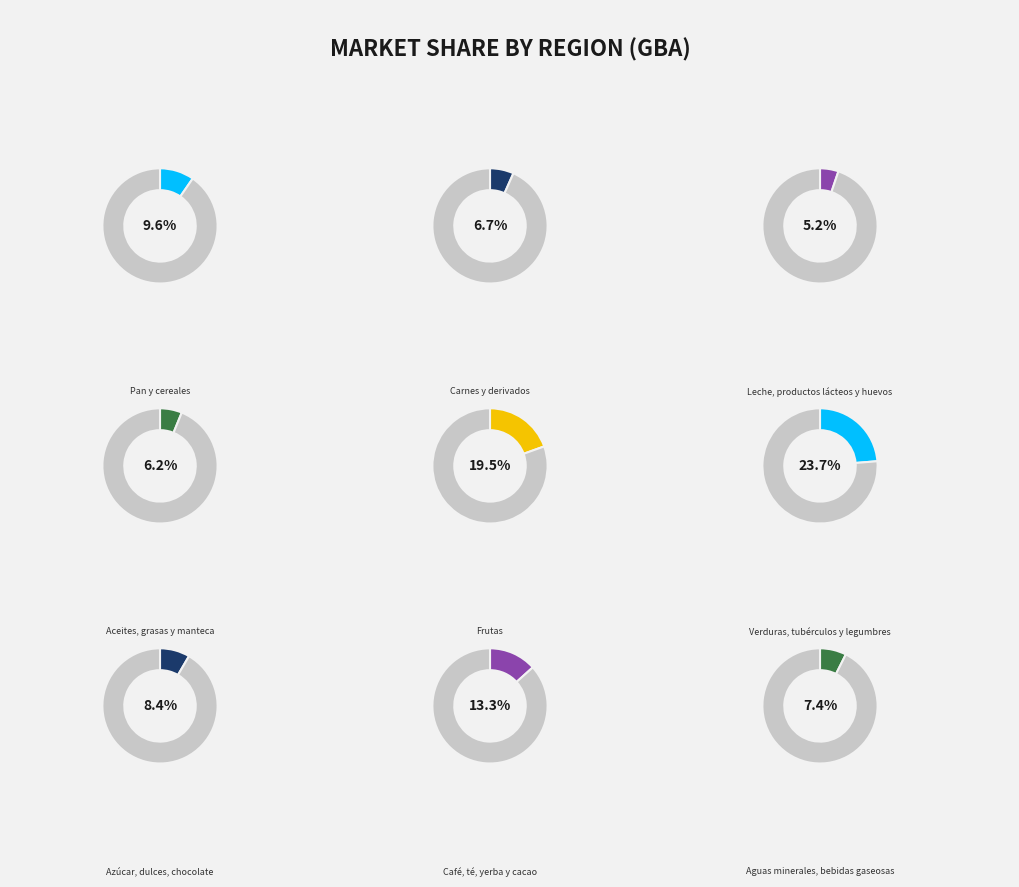

Do Leche, productos lácteos y huevos and Pan y cereales together represent more than half of the pie?

No